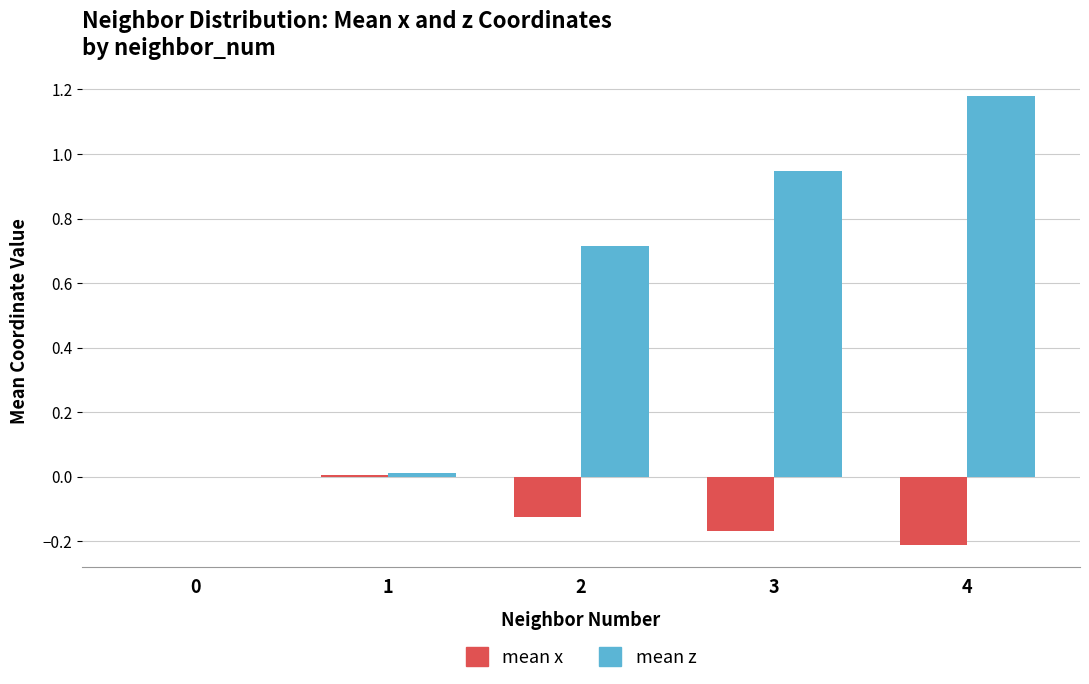

Which series has the largest total across all categories?

mean z